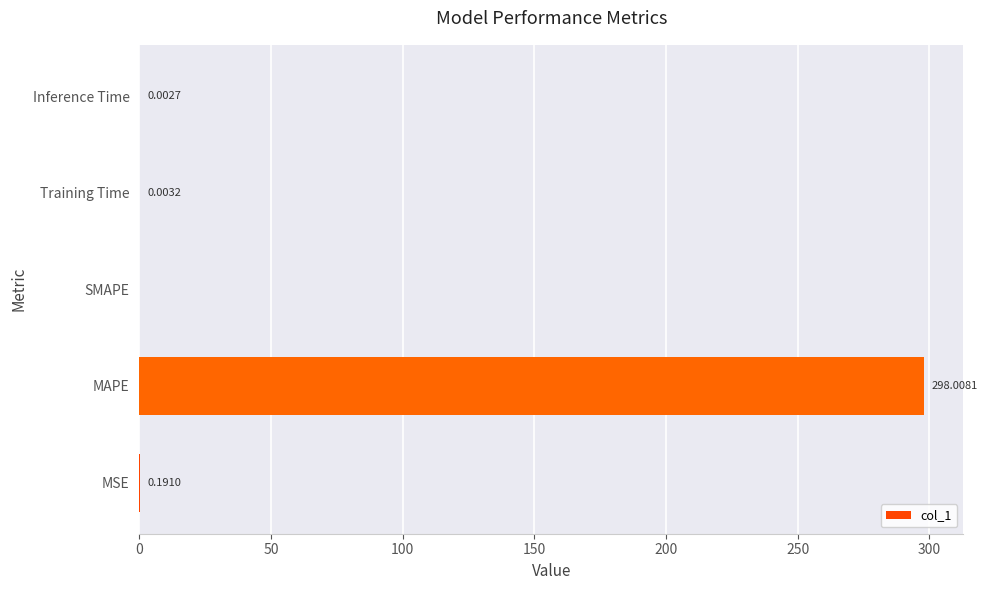

What is the sum of the values at Inference Time and MAPE?

298.0